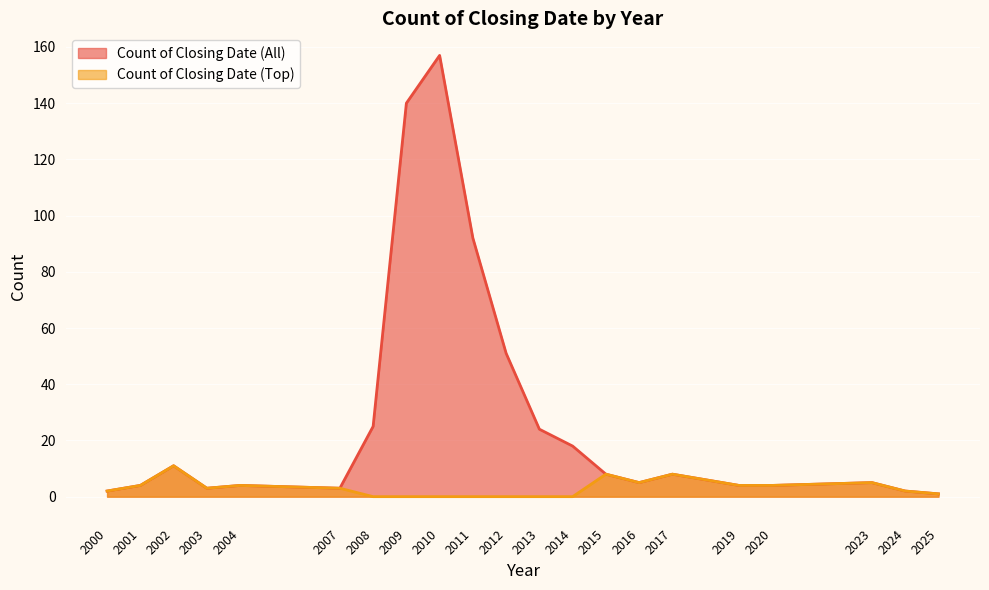

Between 2002 and 2024, which is larger?

2002